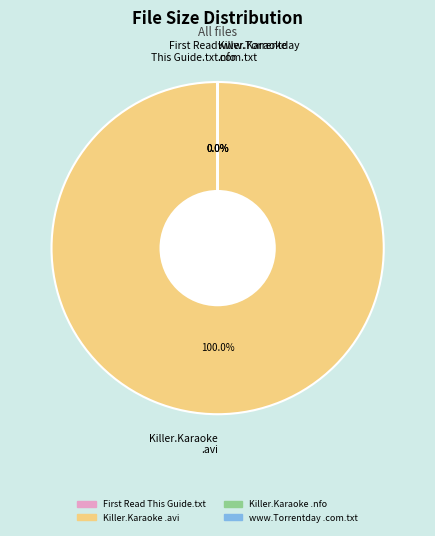

To the nearest percent, what is the difference between the largest and smallest slice percentages?

100%